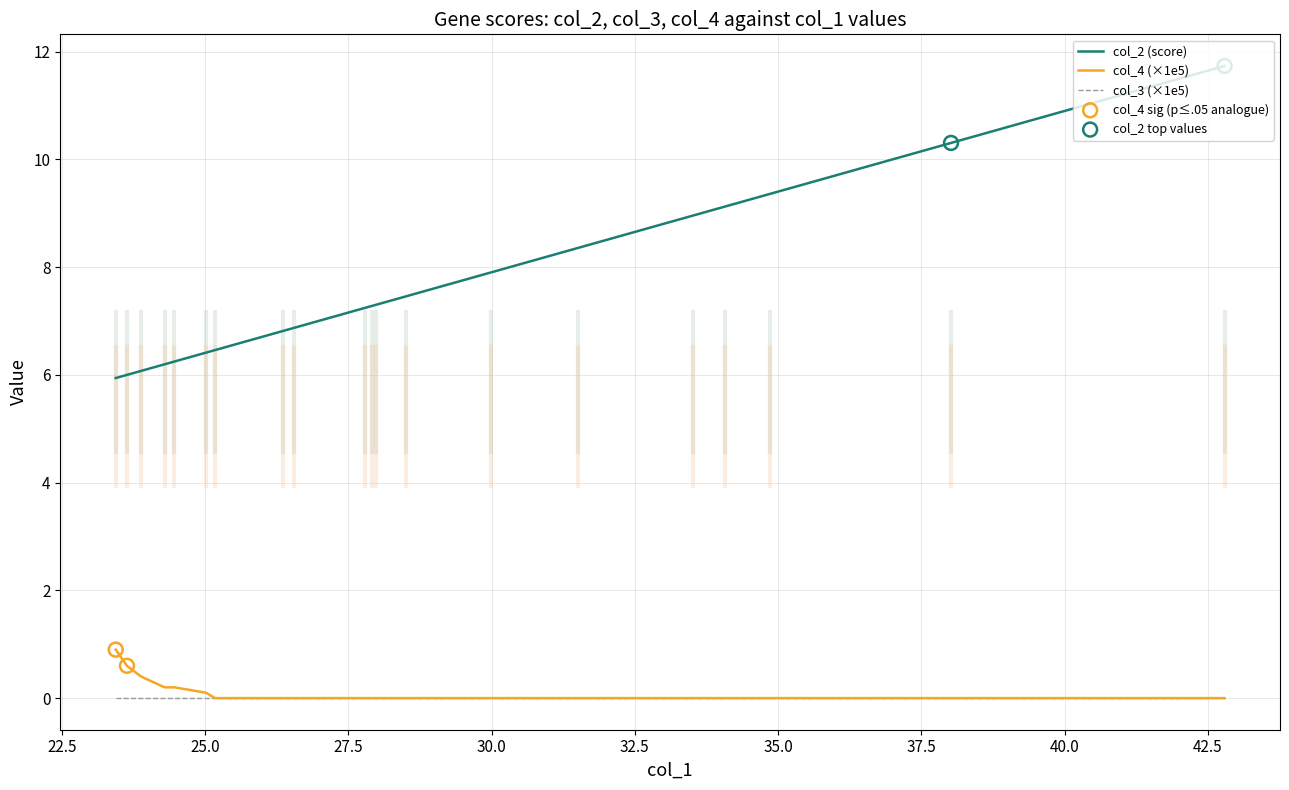

Which series has the largest total across all categories?

col_2